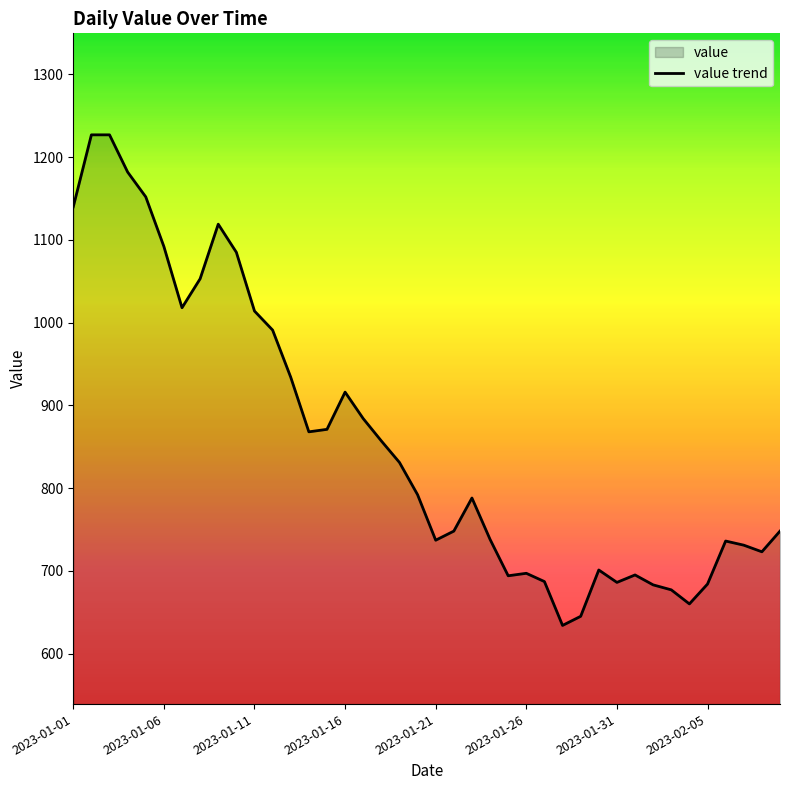

True or false: the data shows 1745 at 2023-01-21.

False